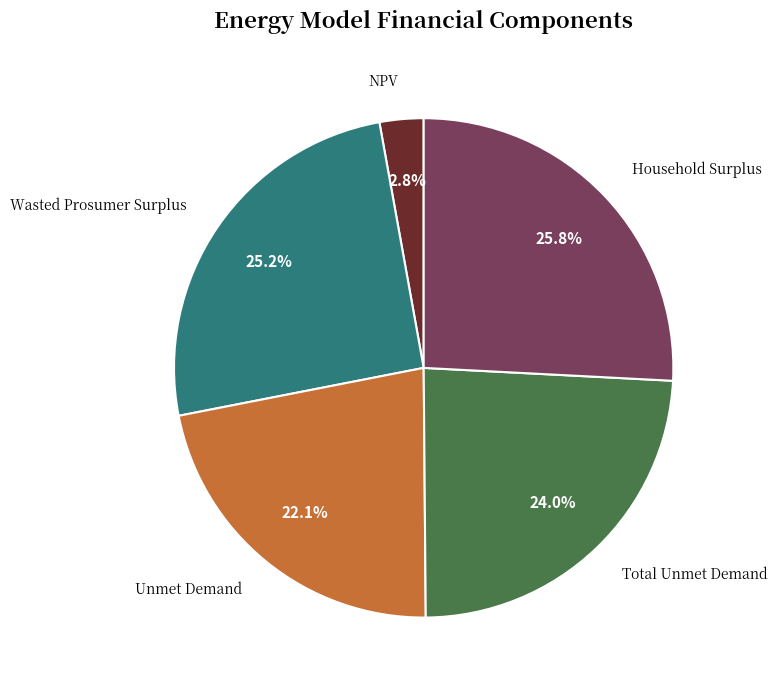

Count the number of slices in the pie.

5